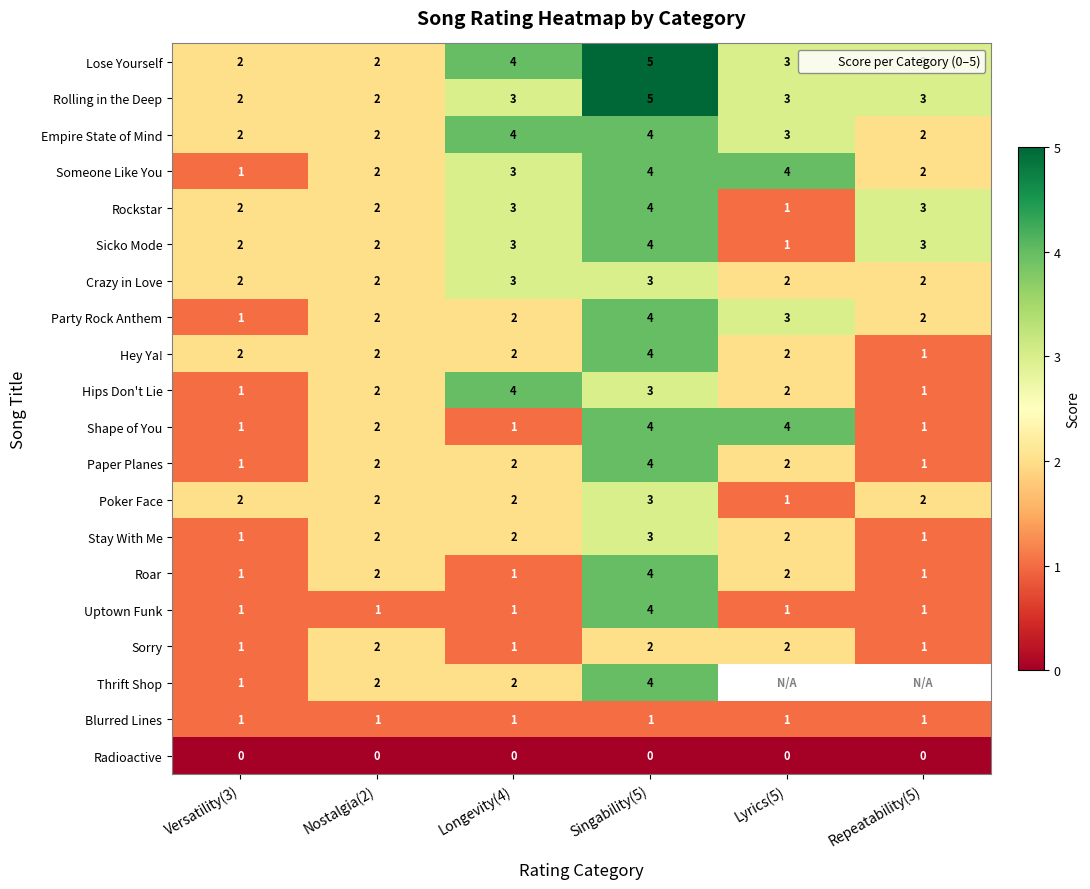

At which label does Sicko Mode reach its minimum?

Lyrics(5)